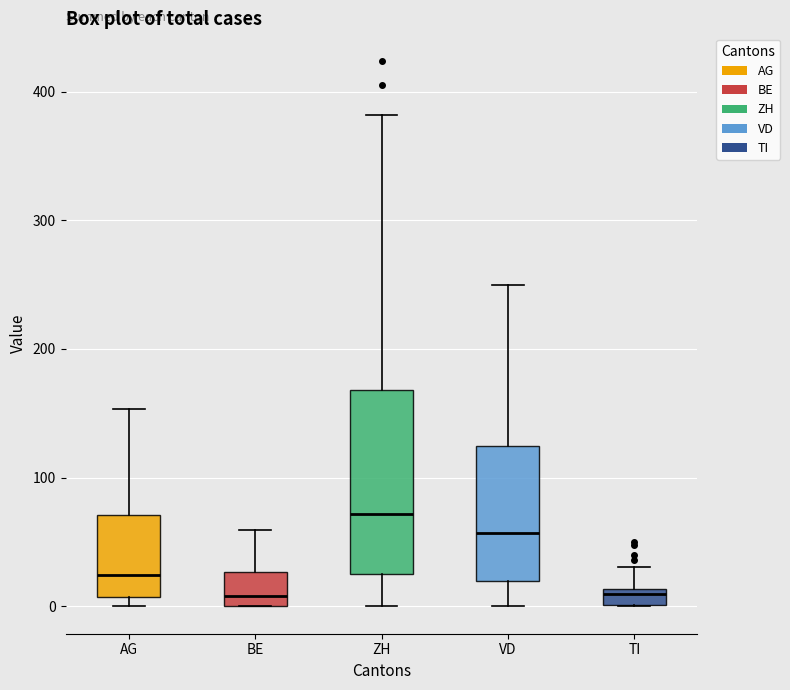

Which box is the tallest, from its lower edge to its upper edge?

ZH